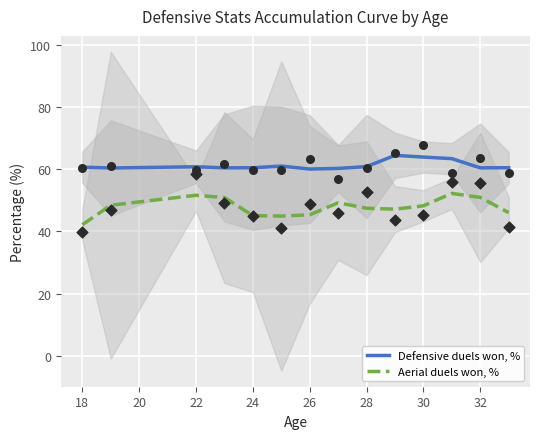

Which series reaches the maximum Y coordinate?

Defensive duels won, %